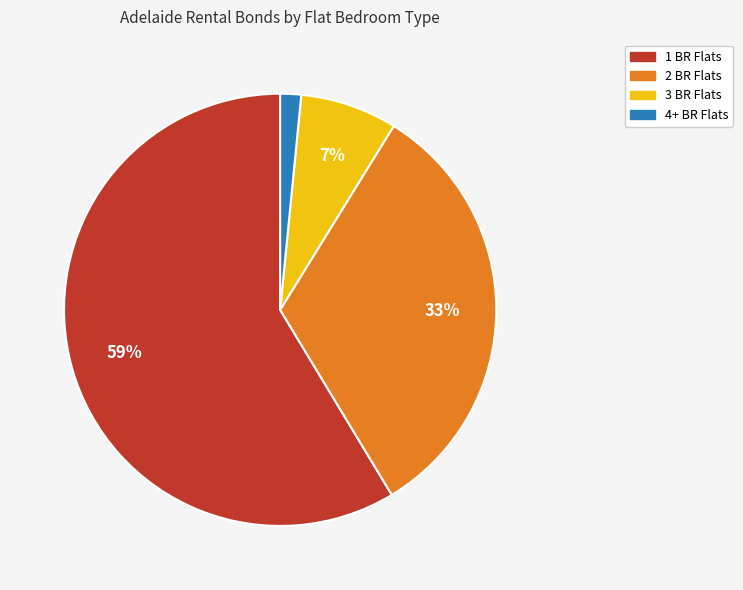

Does any single category account for the majority?

Yes